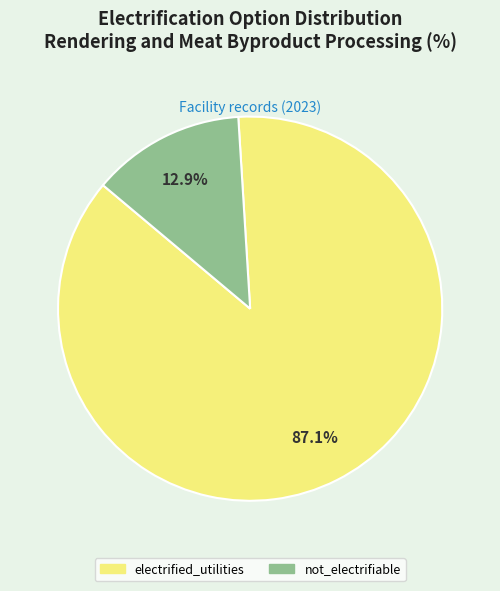

The not_electrifiable slice represents 13% of the pie. True or false?

True